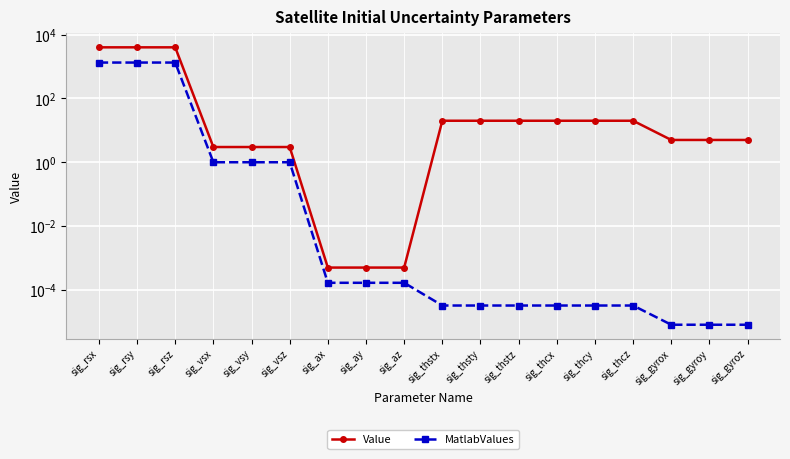

True or false: MatlabValues has more than 1 points higher than both neighbors.

False